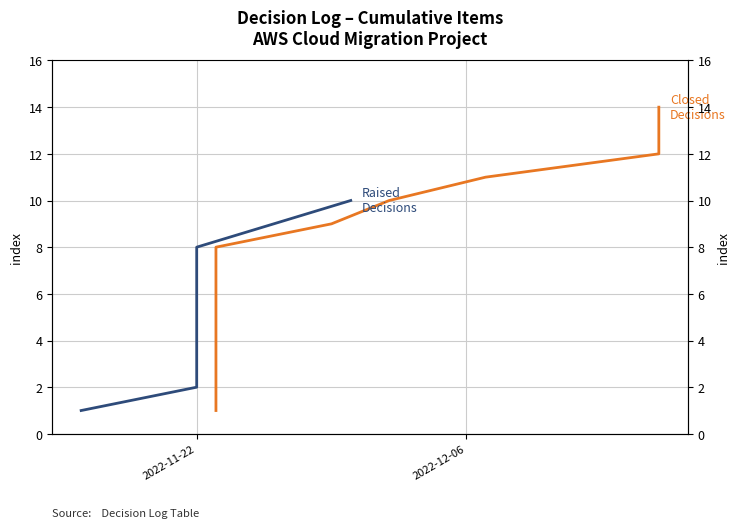

Between 2022-12-16 and 2022-11-22, which is larger?

2022-12-16